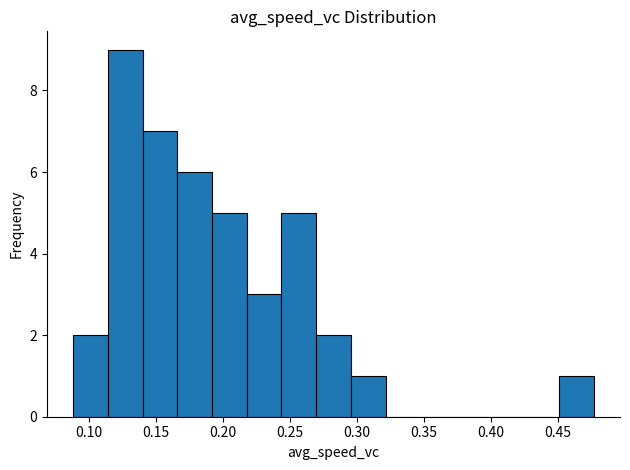

Which range on the x-axis has the tallest bar?

0.115 to 0.140